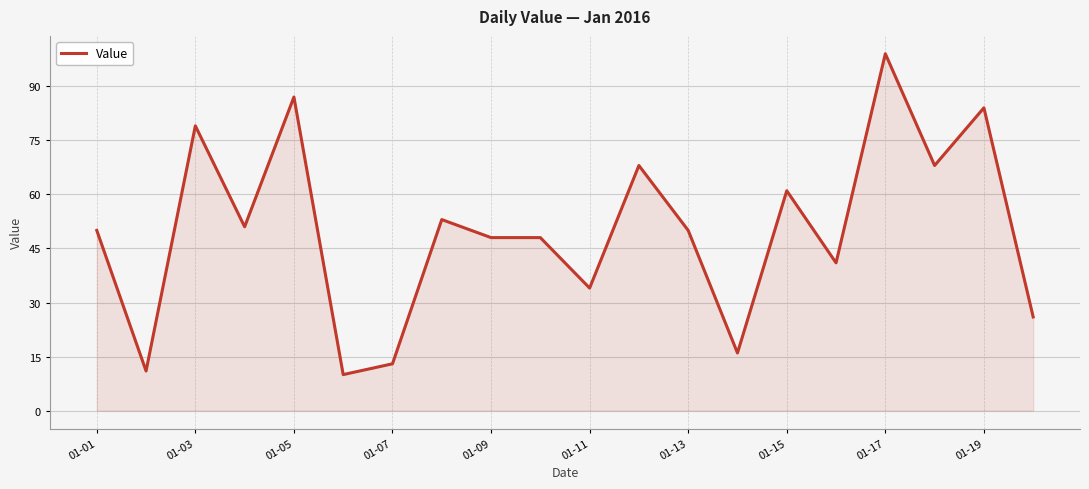

What is the difference between the maximum and minimum values?

89